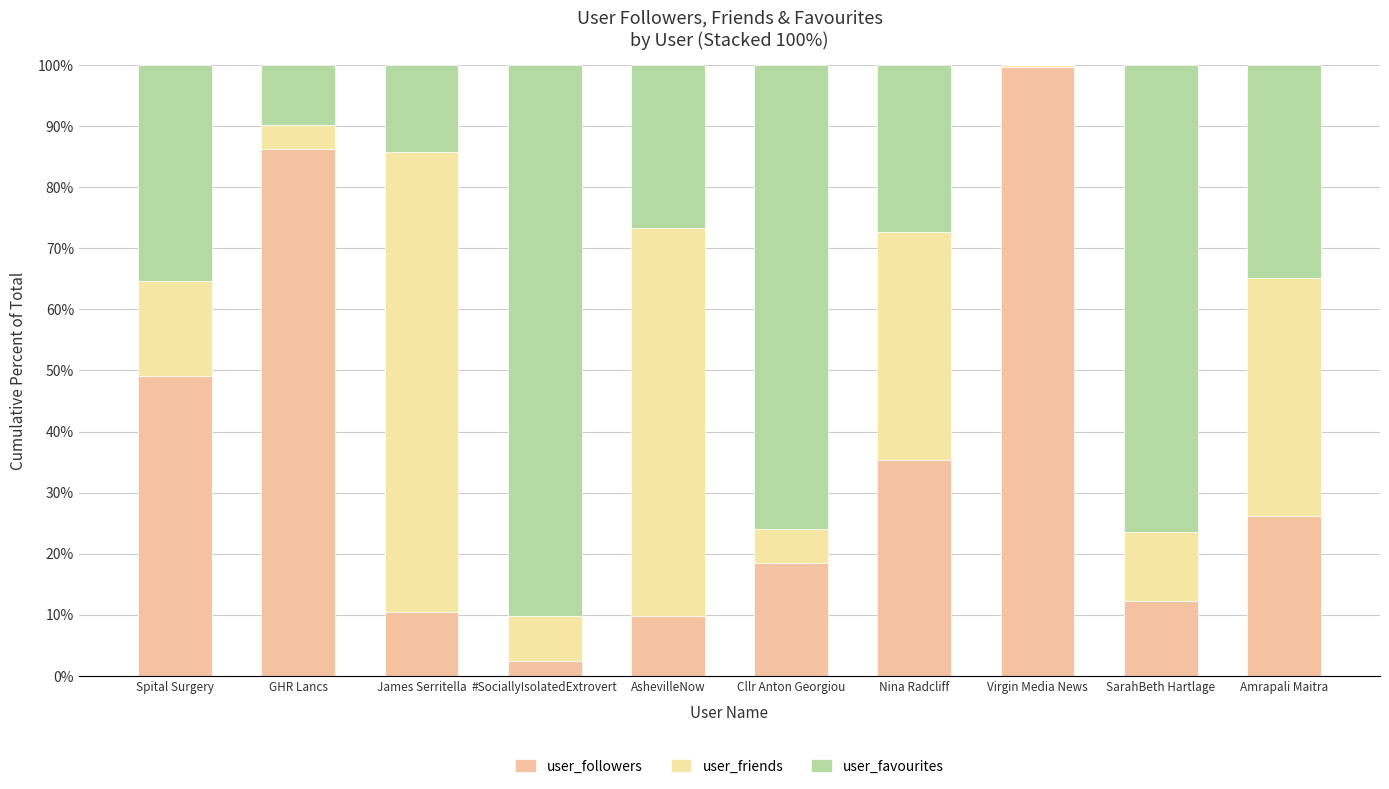

Rank the series at #SociallyIsolatedExtrovert from highest to lowest value.

user_favourites, user_friends, user_followers